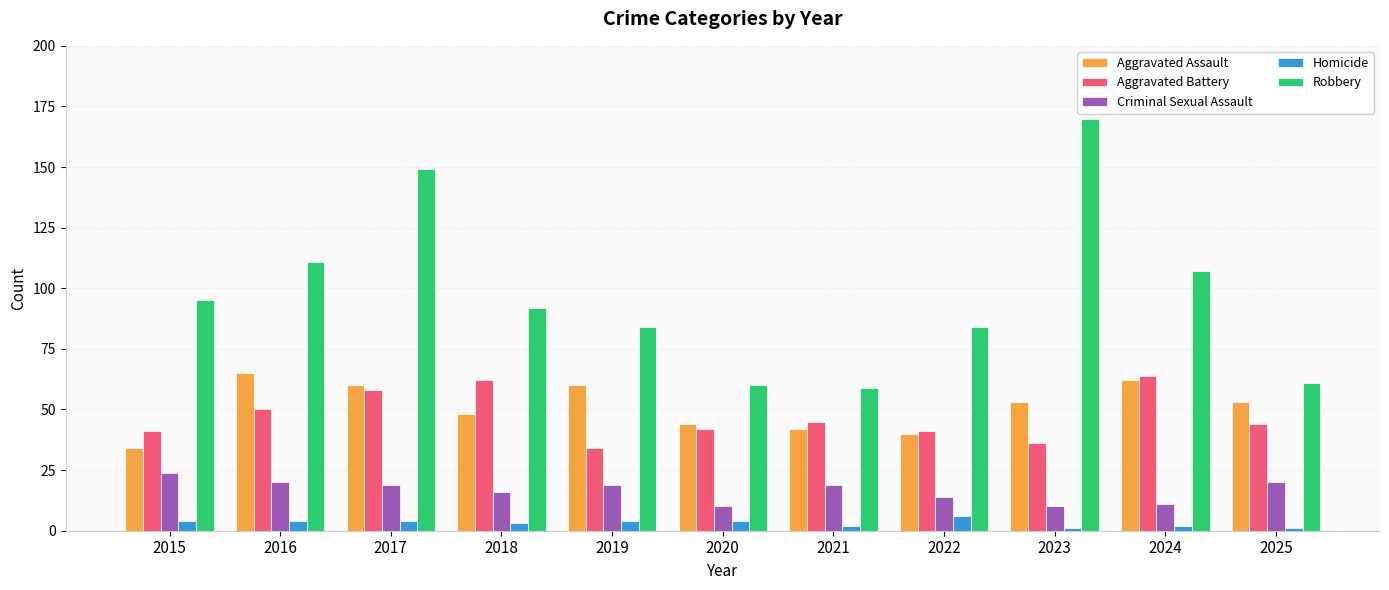

How many distinct data groups are displayed?

5